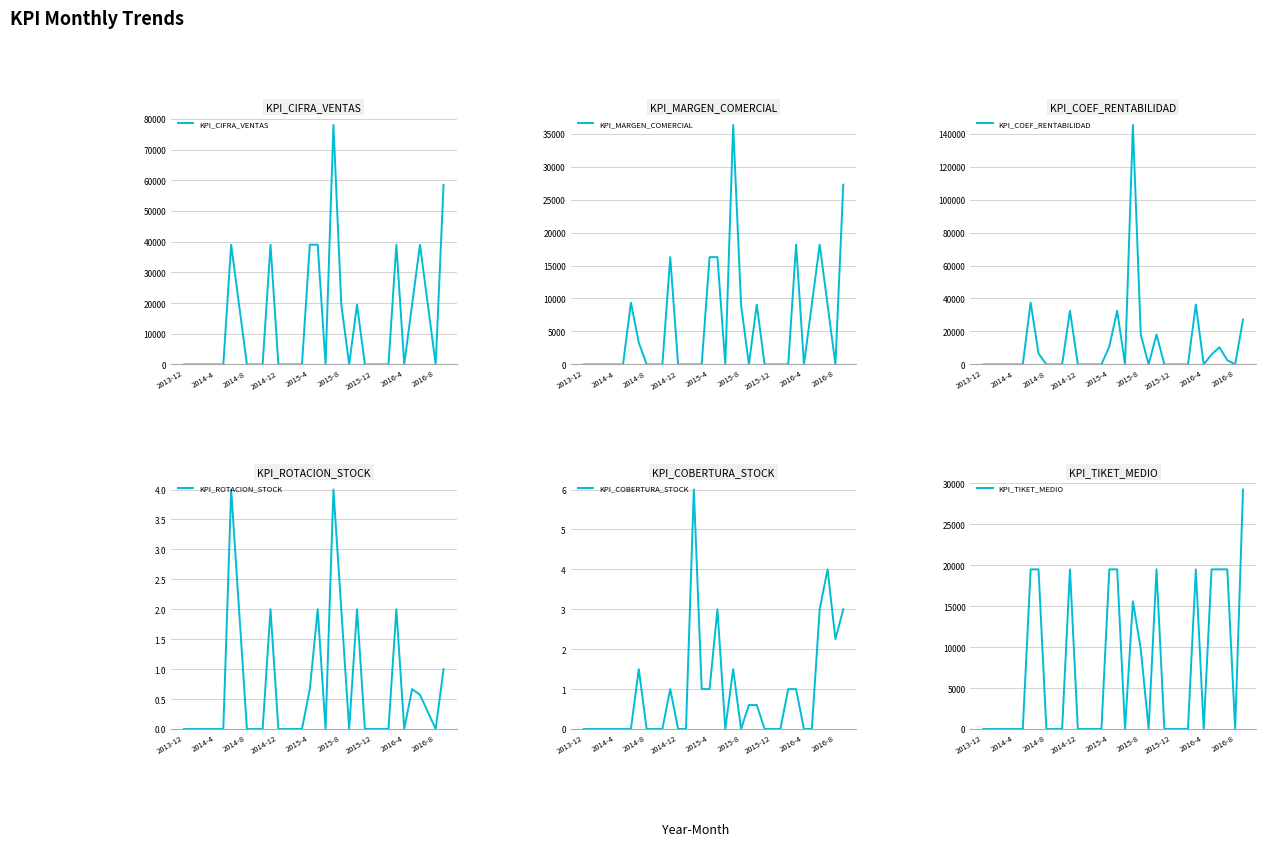

How many intersections are there between KPI_TIKET_MEDIO and KPI_COBERTURA_STOCK?

6